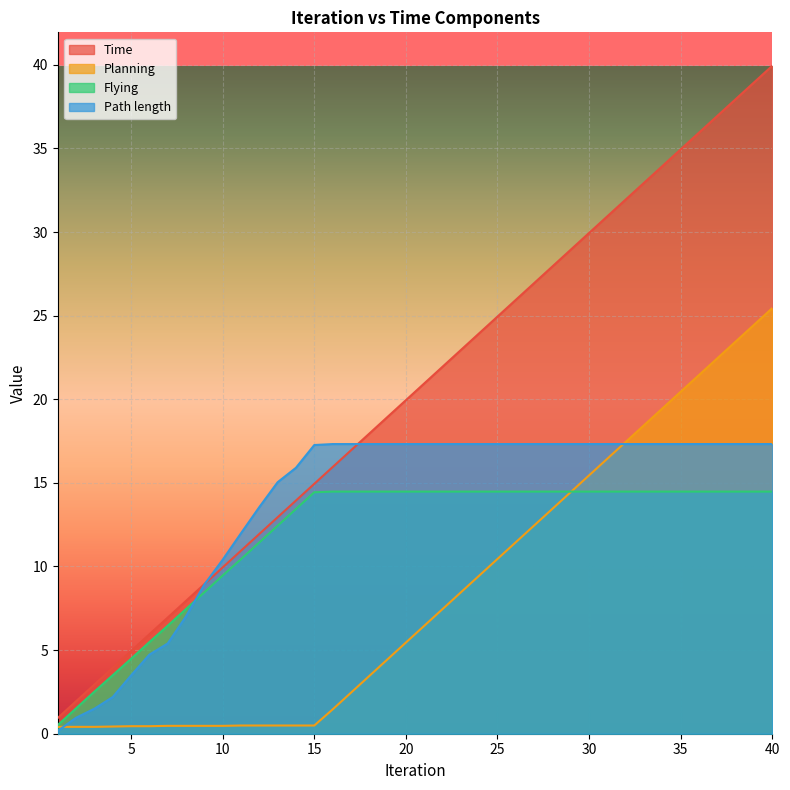

How many data points does each series have?

24